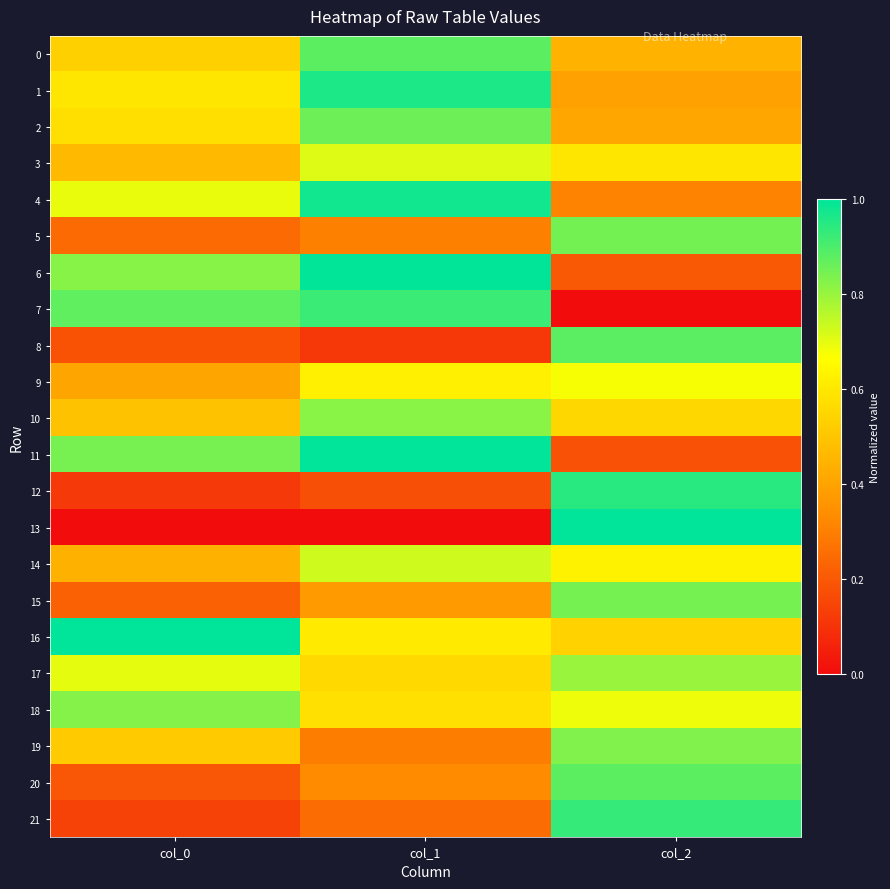

Which series changed the most between col_0 and col_1?

16